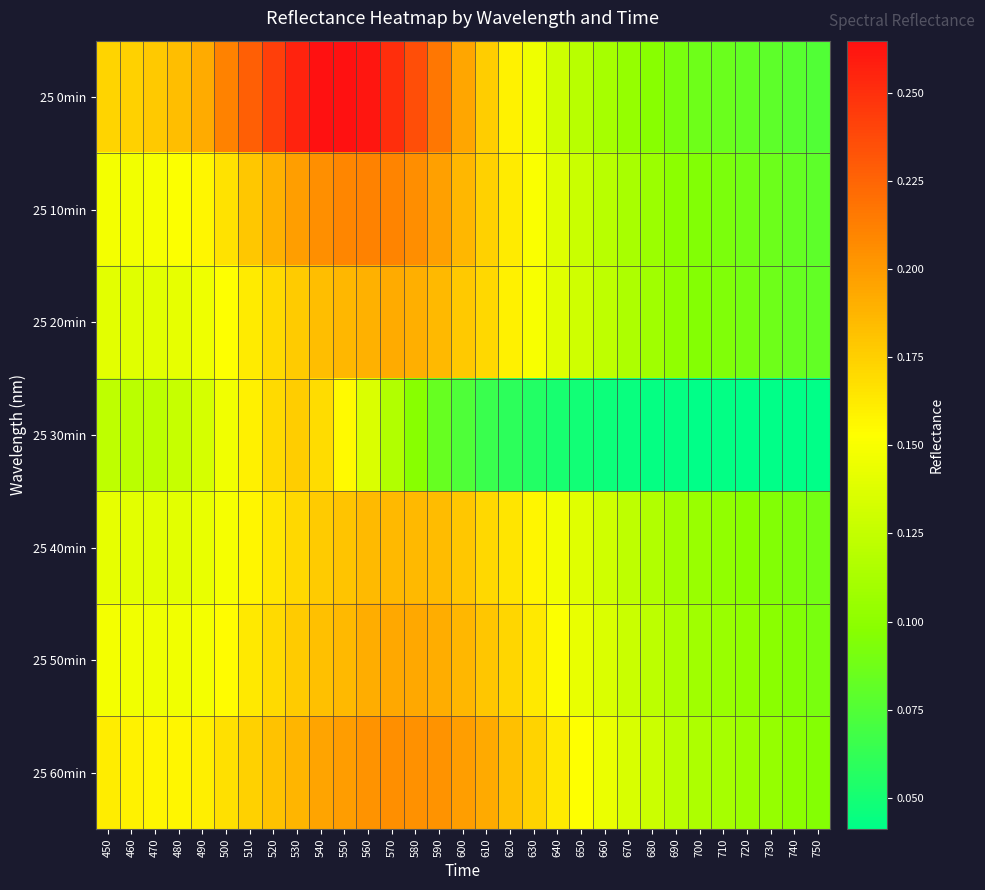

How many distinct data groups are displayed?

7